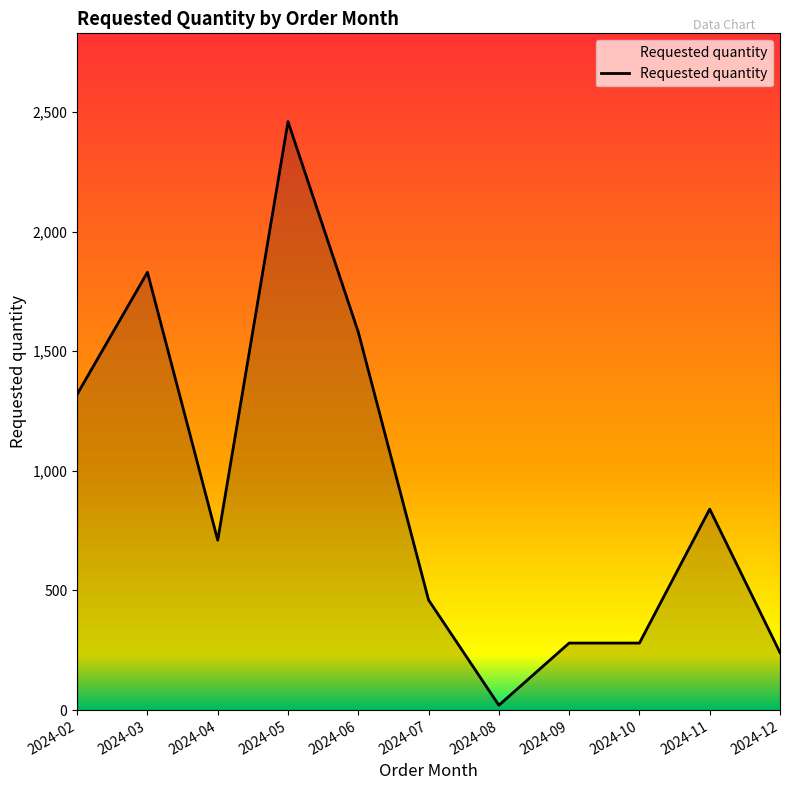

Reading left to right, extract all data points from this chart.

2024-02=1320	2024-03=1830	2024-04=710	2024-05=2460	2024-06=1580	2024-07=460	2024-08=20	2024-09=280	2024-10=280	2024-11=840	2024-12=240